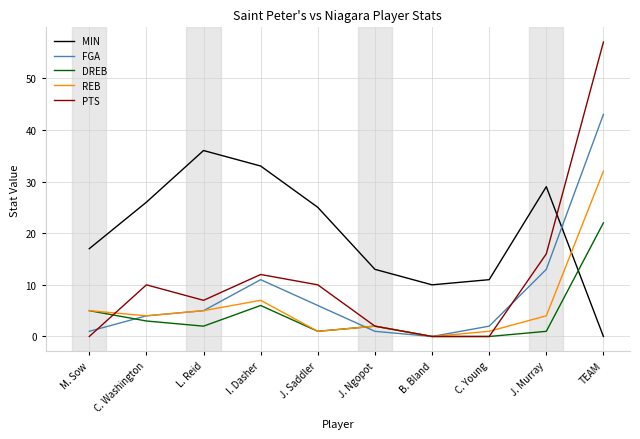

At which label is DREB closest to 11?

I. Dasher